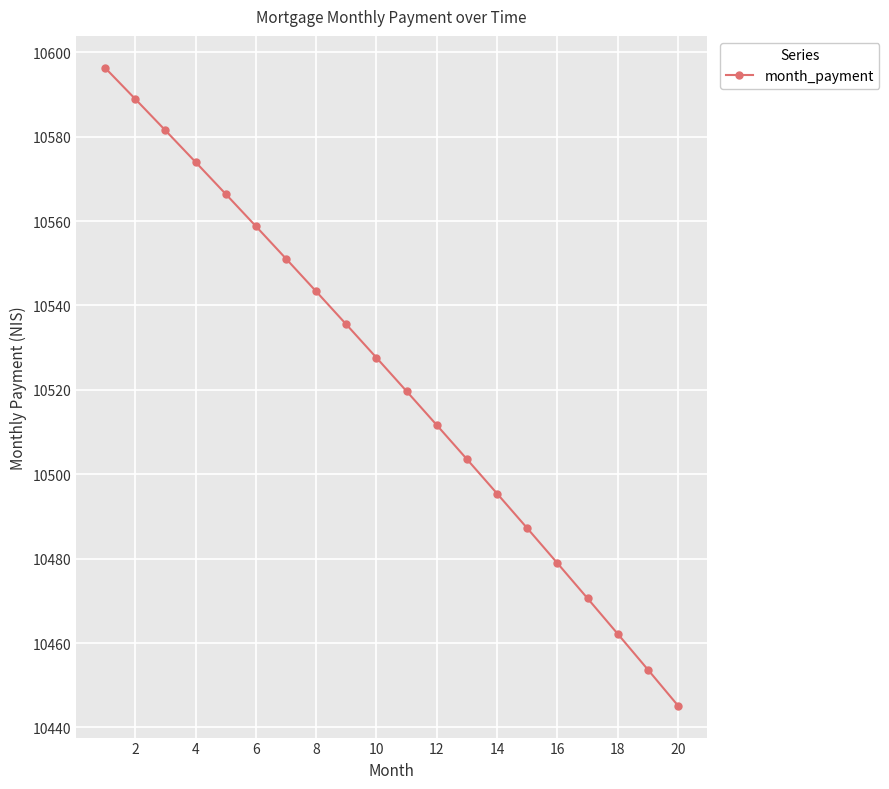

True or false: there are more than 1 points higher than both neighbors.

False